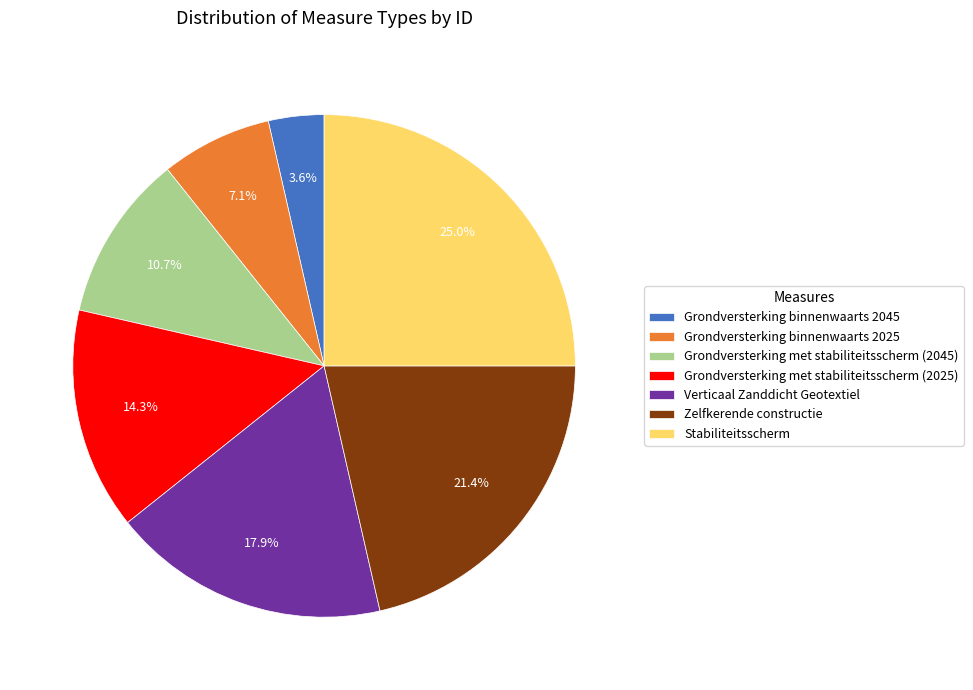

True or false: Grondversterking binnenwaarts 2025 accounts for 7% of the total.

True